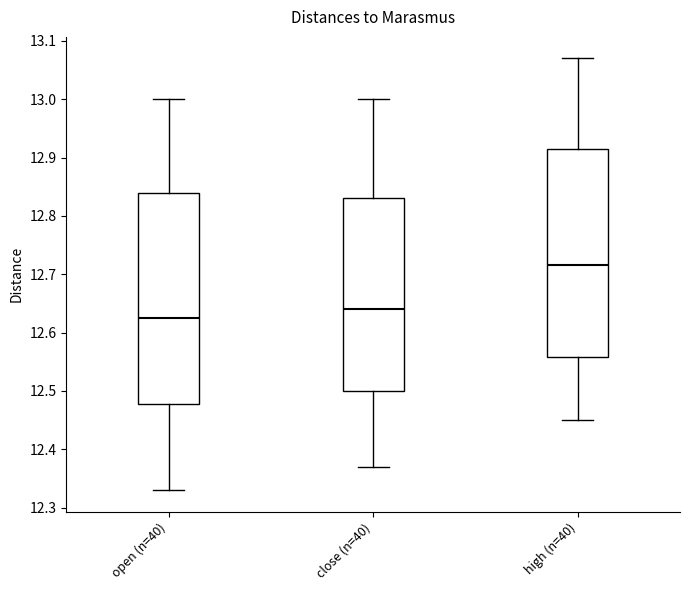

Where does the upper whisker of the box for high (n=40) end on the y-axis? The values are not printed on the chart, so give them approximately, as read against the axis.

13.07